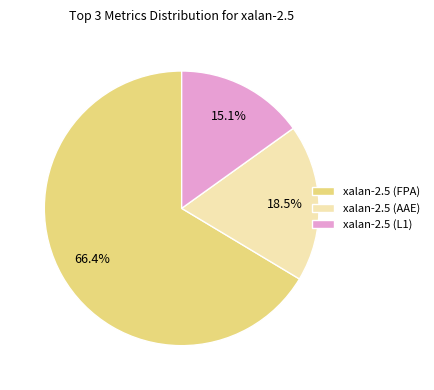

Which has a higher value, xalan-2.5 (AAE) or xalan-2.5 (L1)?

xalan-2.5 (AAE)